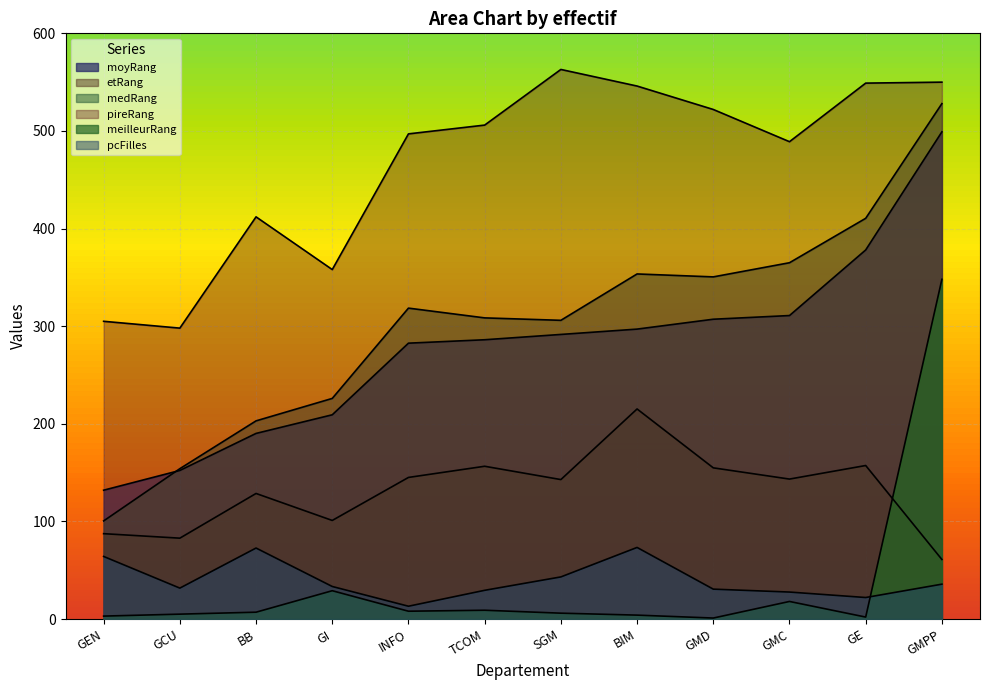

Reading left to right, extract all data points from this chart.

moyRang: GEN=132.0	GCU=152.2	BB=190.1	GI=209.2	INFO=282.6	TCOM=286.1	SGM=291.5	BIM=297.0	GMD=307.1	GMC=310.9	GE=378.1	GMPP=499.1
etRang: GEN=87.4	GCU=82.8	BB=128.6	GI=101.0	INFO=145.1	TCOM=156.5	SGM=142.9	BIM=215.2	GMD=154.9	GMC=143.4	GE=157.3	GMPP=61.0
medRang: GEN=100.5	GCU=154.0	BB=203.0	GI=226.0	INFO=318.5	TCOM=308.5	SGM=306.0	BIM=353.5	GMD=350.5	GMC=365.0	GE=410.5	GMPP=528.0
pireRang: GEN=305.0	GCU=298.0	BB=412.0	GI=358.0	INFO=497.0	TCOM=506.0	SGM=563.0	BIM=546.0	GMD=522.0	GMC=489.0	GE=549.0	GMPP=550.0
meilleurRang: GEN=3.0	GCU=5.0	BB=7.0	GI=29.0	INFO=8.0	TCOM=9.0	SGM=6.0	BIM=4.0	GMD=1.0	GMC=18.0	GE=2.0	GMPP=348.0
pcFilles: GEN=64.1	GCU=31.7	BB=72.7	GI=33.3	INFO=13.1	TCOM=29.4	SGM=43.1	BIM=73.3	GMD=30.6	GMC=27.6	GE=22.0	GMPP=35.7